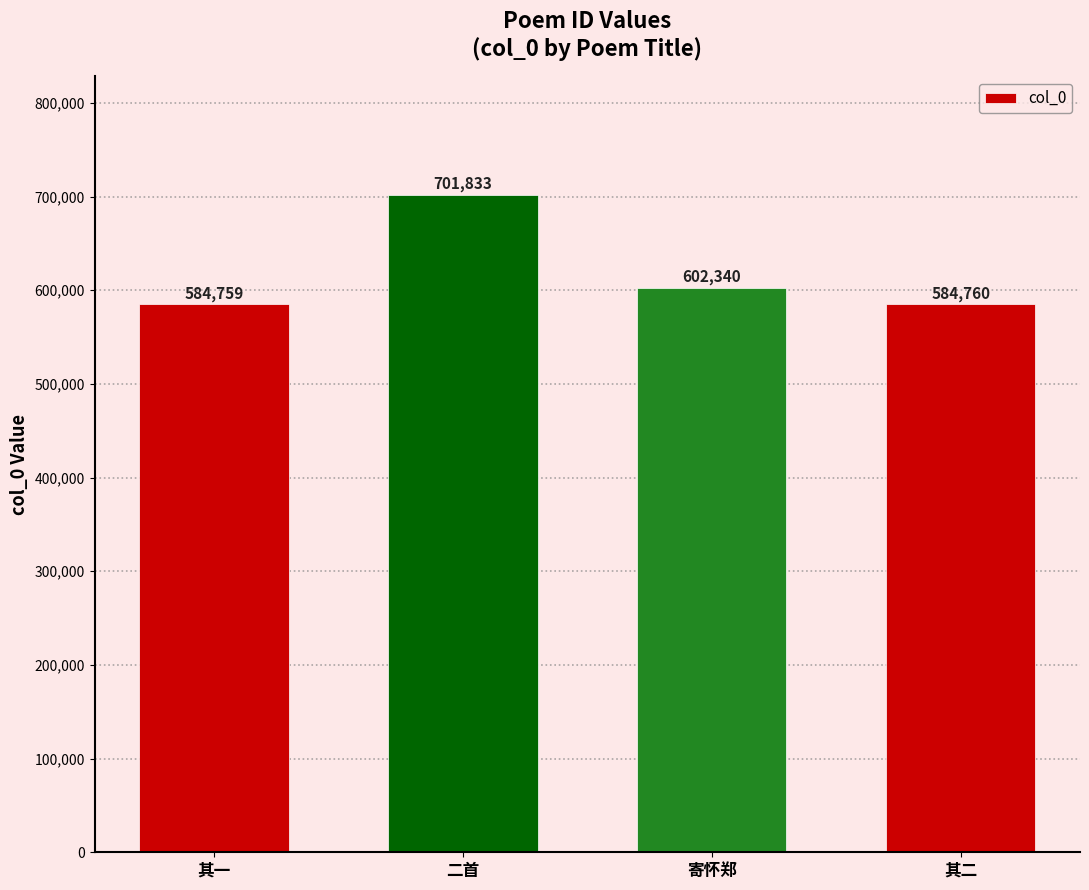

Which label corresponds to the smallest value in the chart?

其一